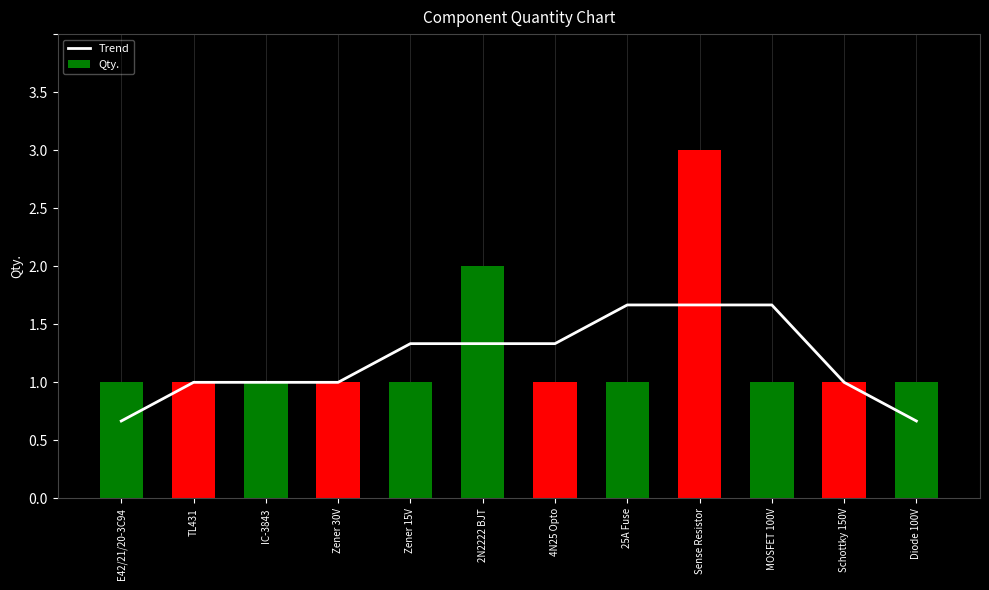

What is the sum of all Qty. values?

15